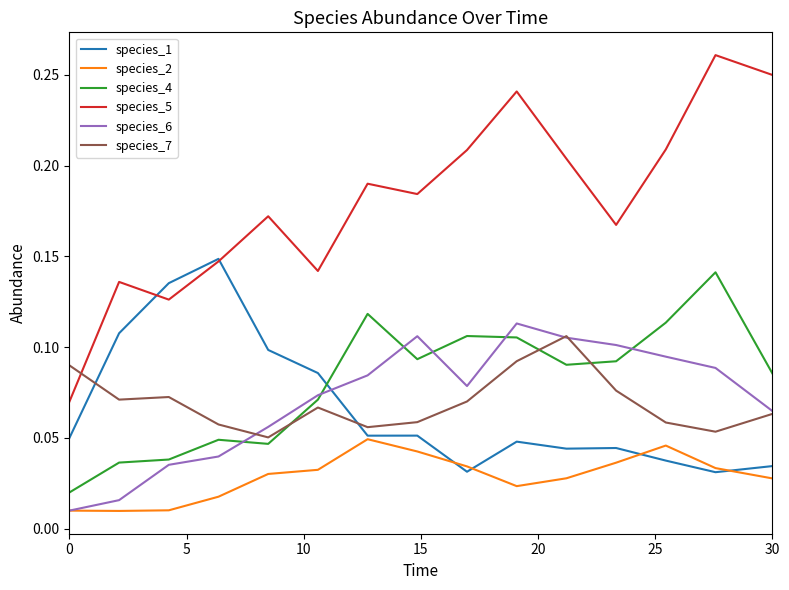

Which series has the largest range (max minus min)?

species_5